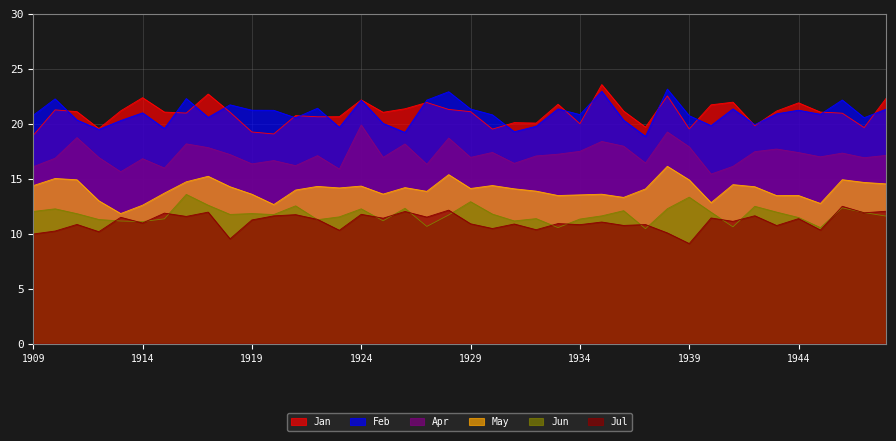

Which category has the lowest value across all series?

1939